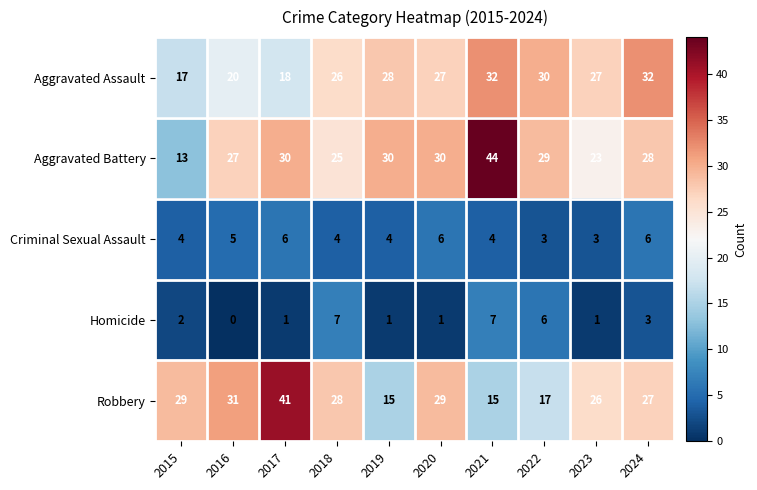

Rank the series by their maximum value, from lowest to highest.

Criminal Sexual Assault, Homicide, Aggravated Assault, Robbery, Aggravated Battery